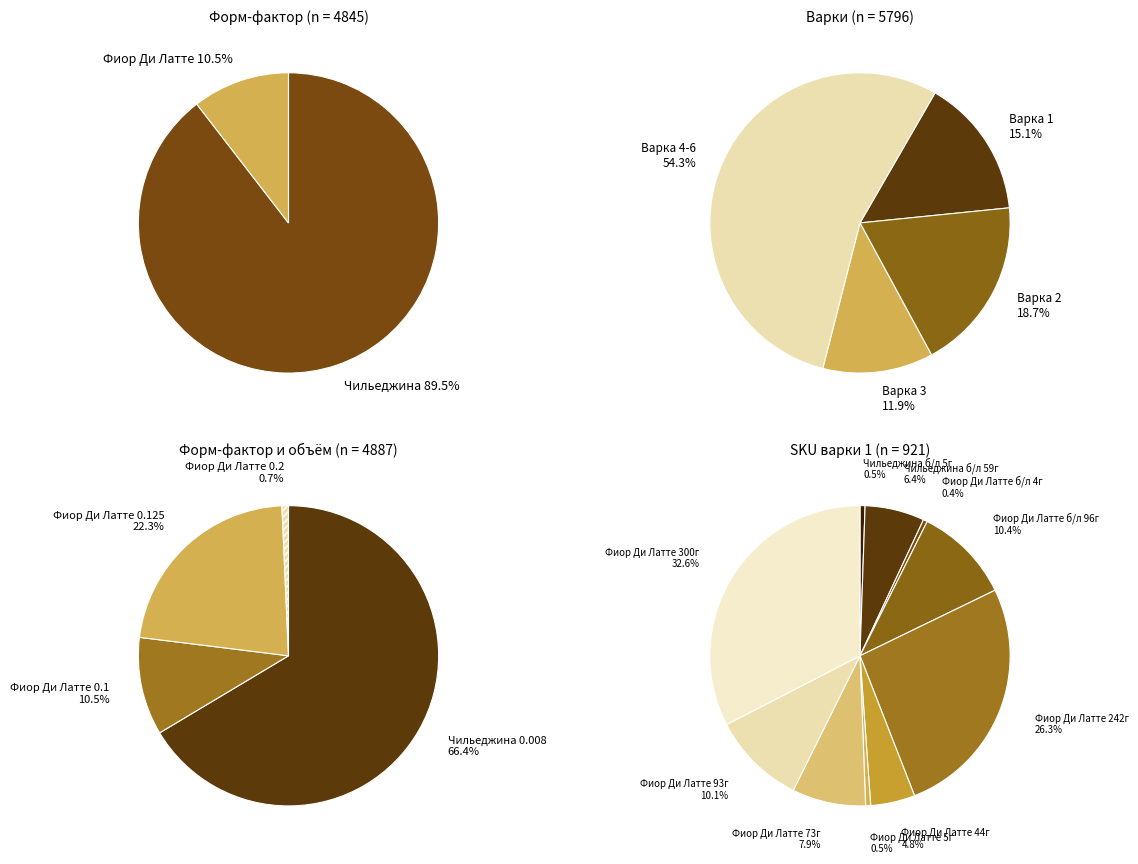

What is the largest slice in the pie chart?

Чильеджина 0.008